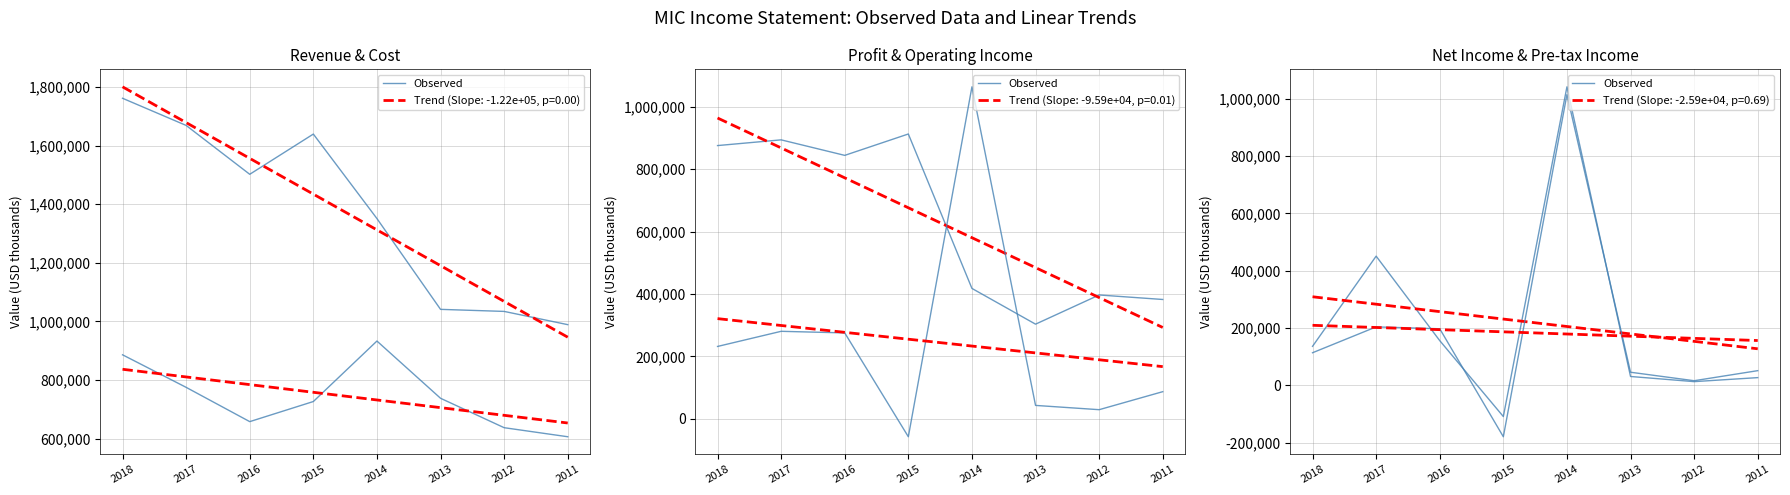

Is it true that the value at 2012 is 20850?

False